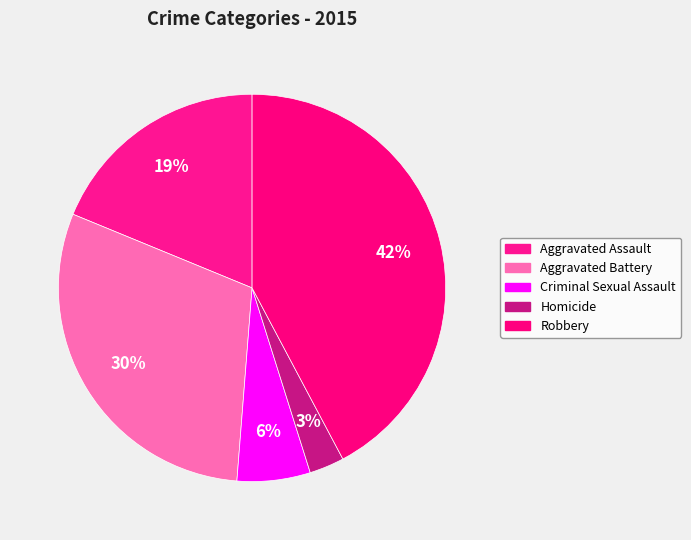

Does Homicide account for over 50% of the chart?

No